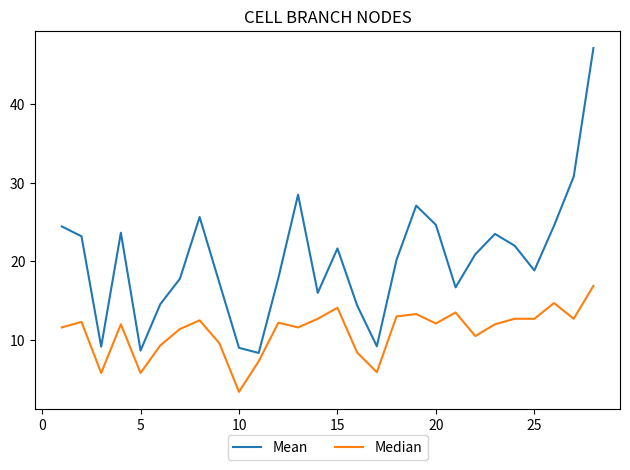

What are all the series names shown in the legend?

Mean, Median